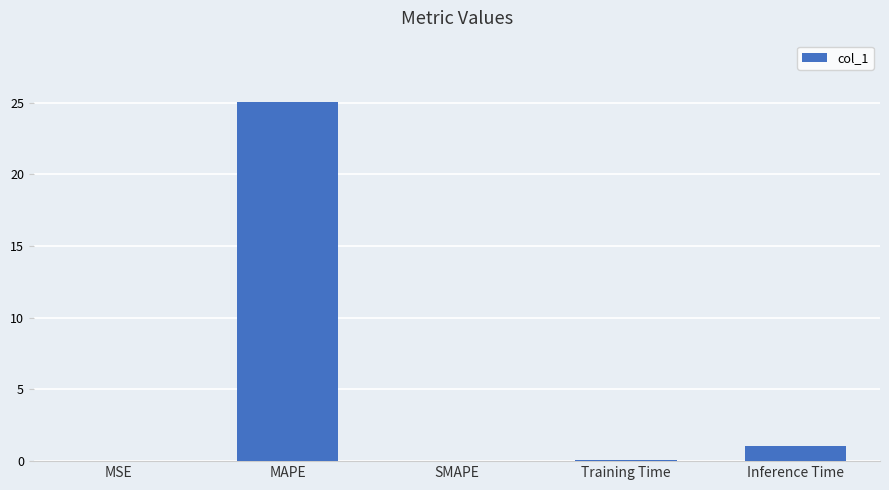

What is the sum of all values?

26.2